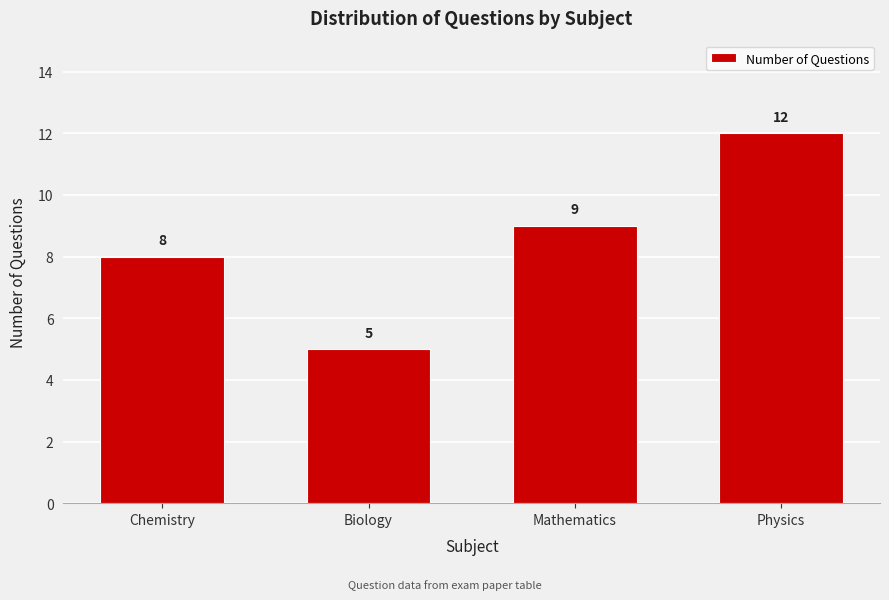

Reading left to right, list all the values displayed in this chart.

Chemistry=8	Biology=5	Mathematics=9	Physics=12